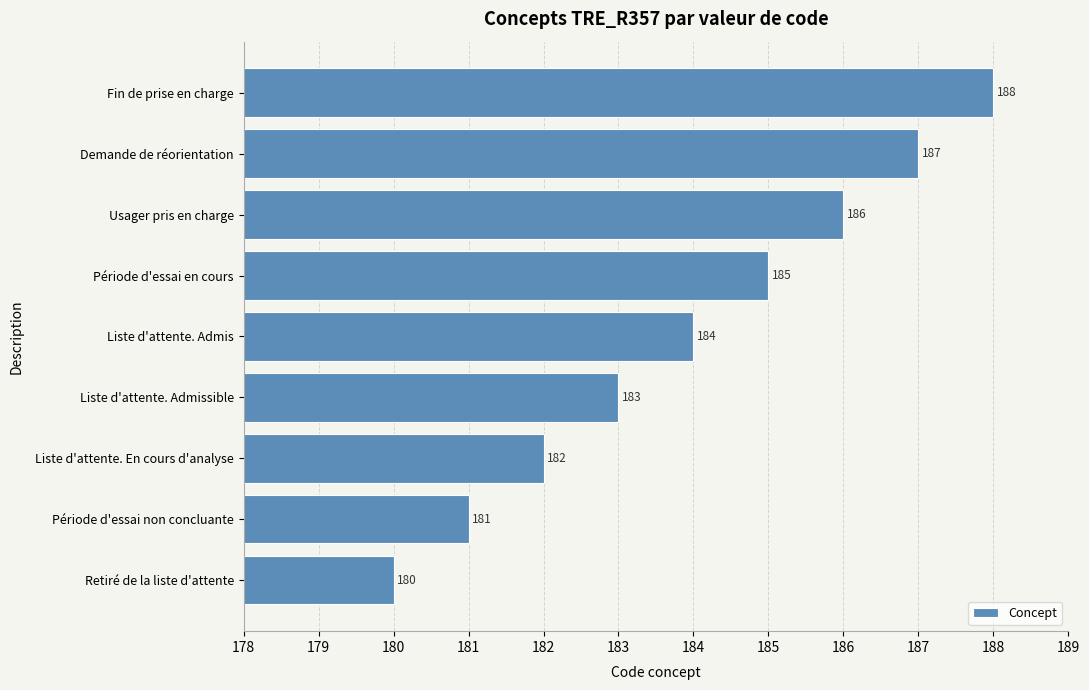

Rank the categories by value from highest to lowest.

Fin de prise en charge, Demande de réorientation, Usager pris en charge, Période d'essai en cours, Liste d'attente. Admis, Liste d'attente. Admissible, Liste d'attente. En cours d'analyse, Période d'essai non concluante, Retiré de la liste d'attente